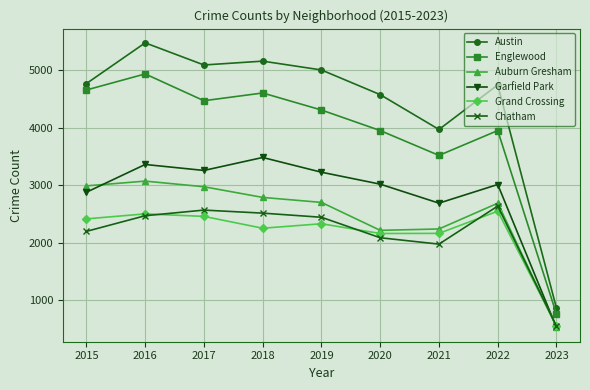

Where is Austin nearest to the value 3168?

2021